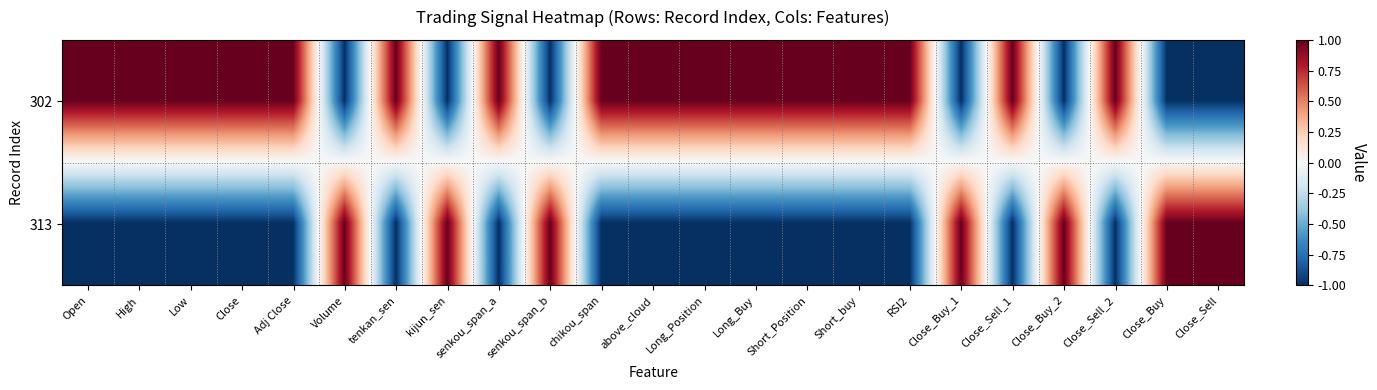

At how many categories does at least one series exceed 0?

23